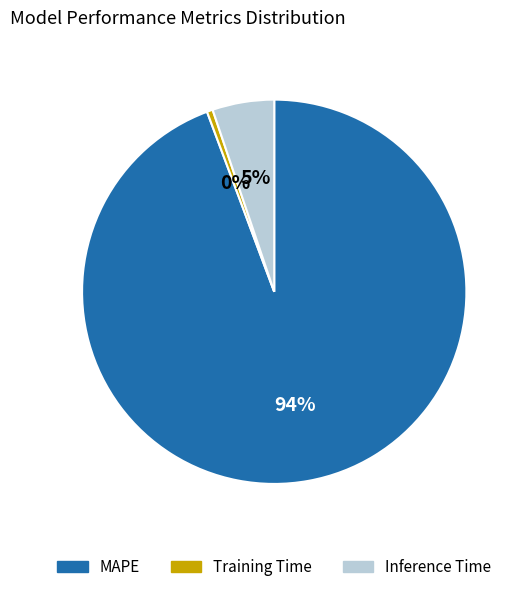

To the nearest percent, what percentage of the pie is Inference Time?

5%